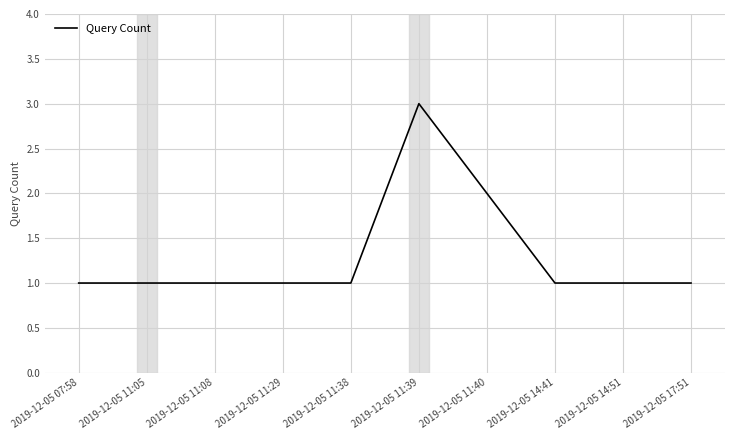

What is the ratio of the value at 2019-12-05 11:29 to the value at 2019-12-05 17:51?

1.0